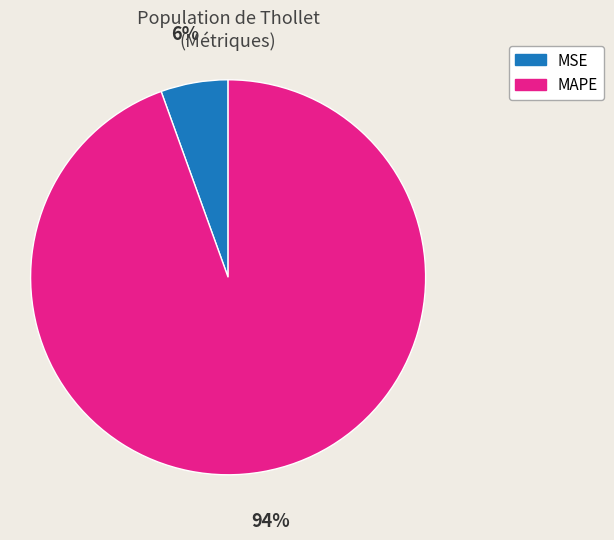

To the nearest percent, what is the average slice percentage?

50%